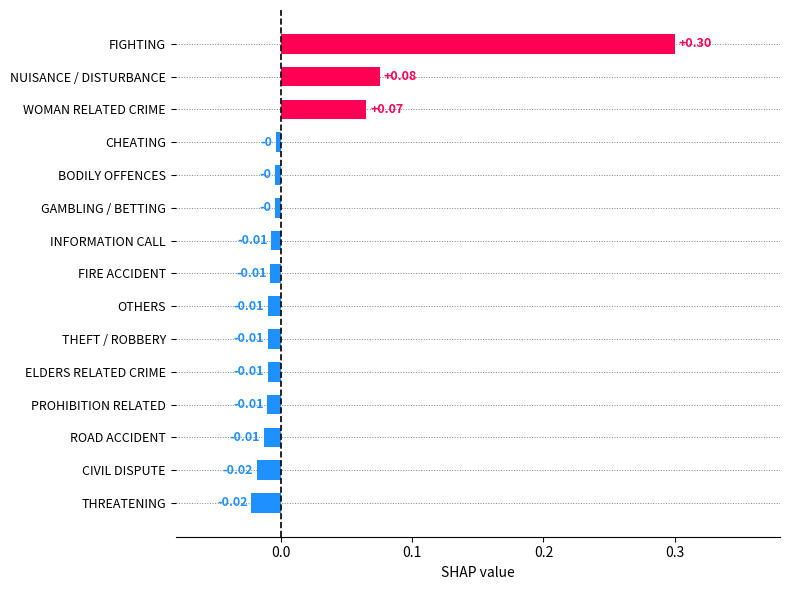

What is the label of the 15th bar from the top?

THREATENING